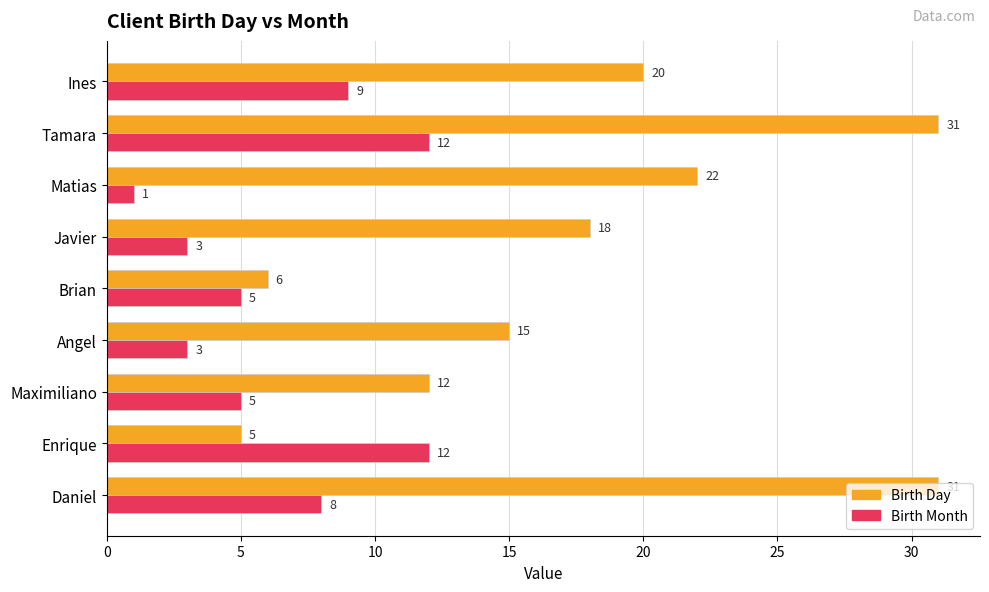

What is the total value across all series at Tamara?

43